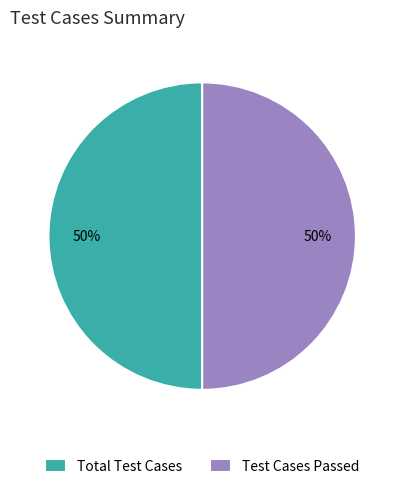

To the nearest percent, what portion does Test Cases Passed represent?

50%